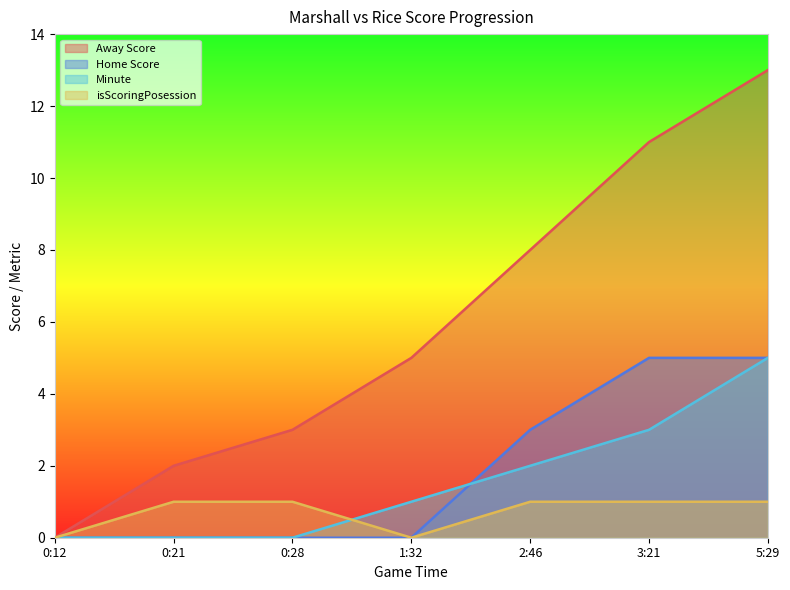

True or false: Away Score has more than 2 points higher than both neighbors.

False